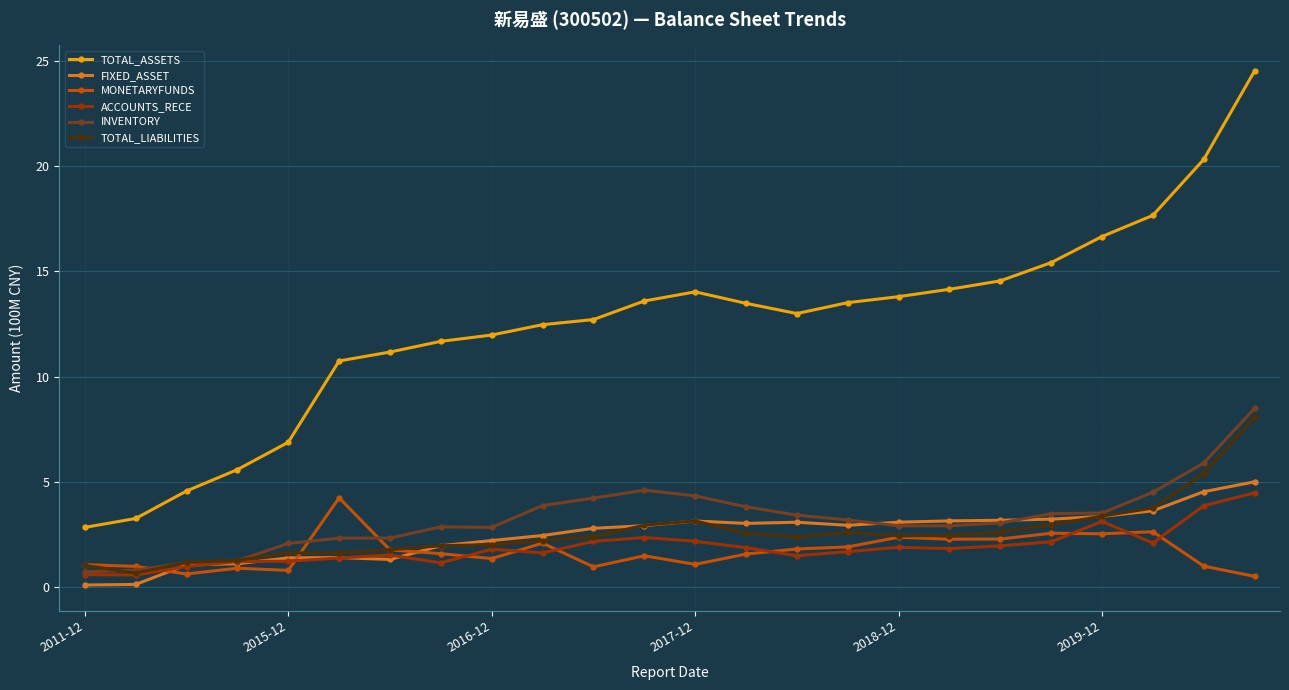

What is the maximum value for TOTAL_LIABILITIES?

8.1